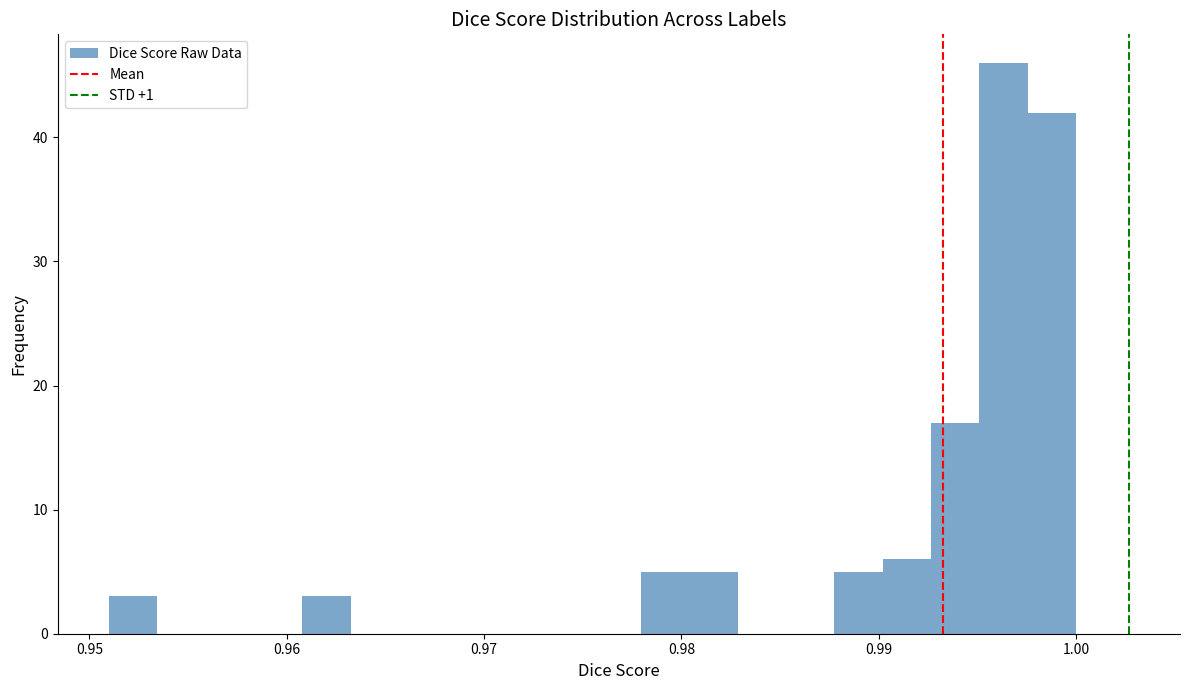

Read against the x-axis, roughly where is the centre of the tallest bar?

0.996